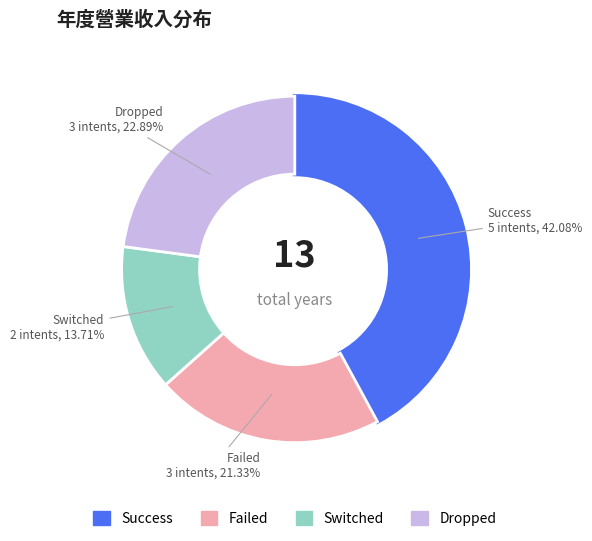

Is there a majority slice in this chart?

No